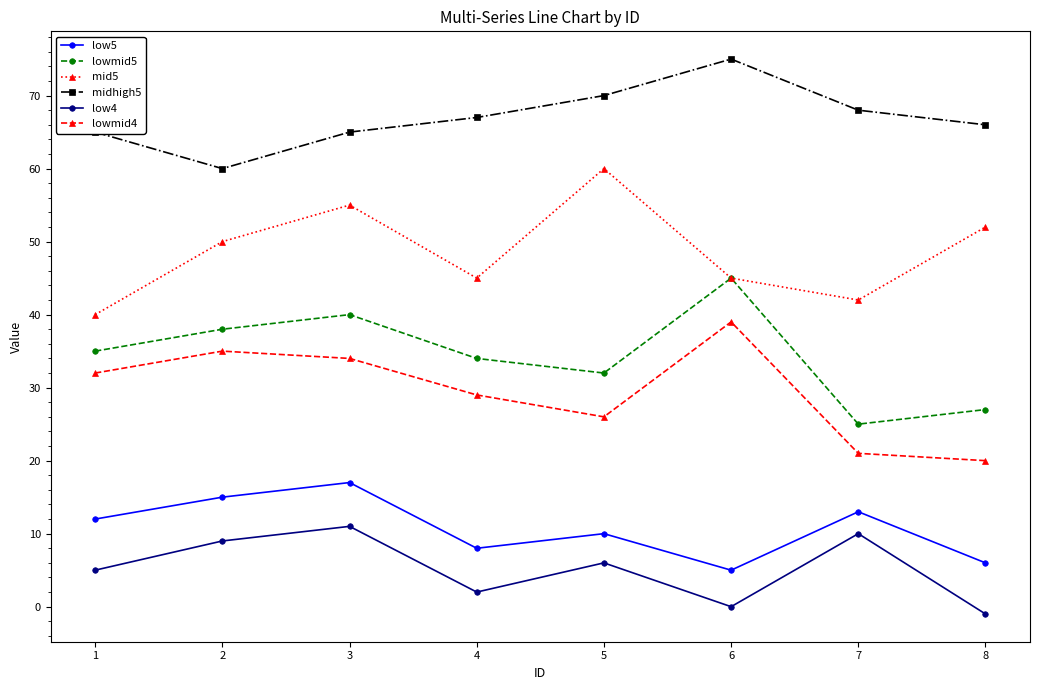

Does the chart have visible grid lines?

No